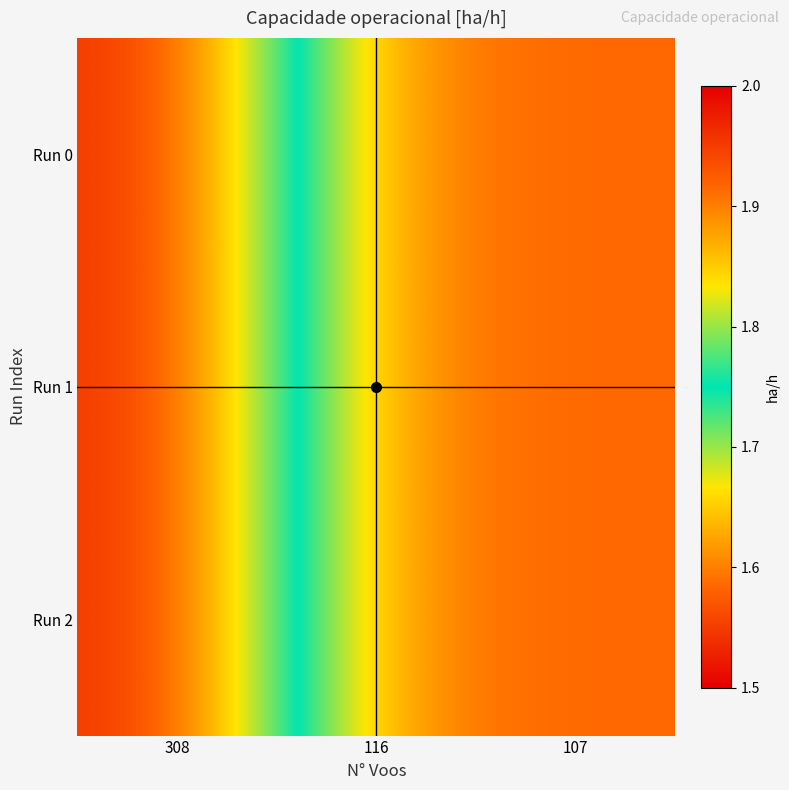

Which label corresponds to the smallest value in the chart?

308